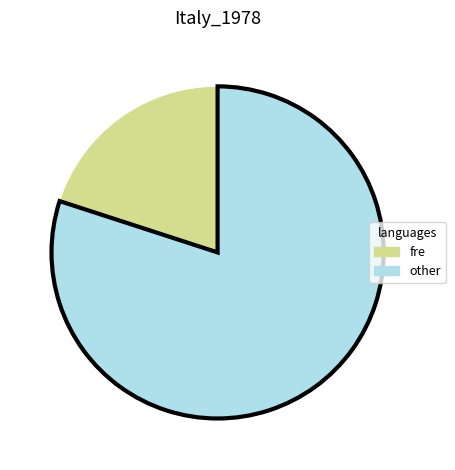

Is there any slice that represents more than half of the pie?

Yes